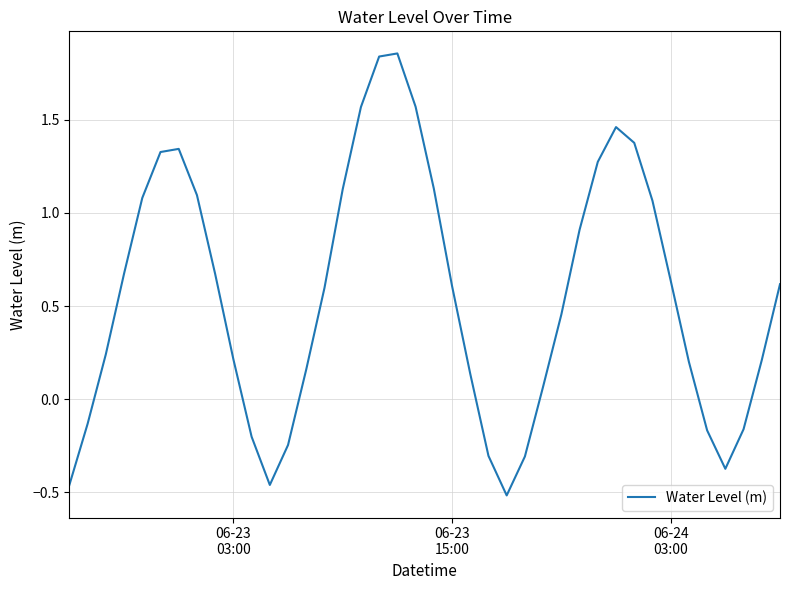

How many negative values are there?

11